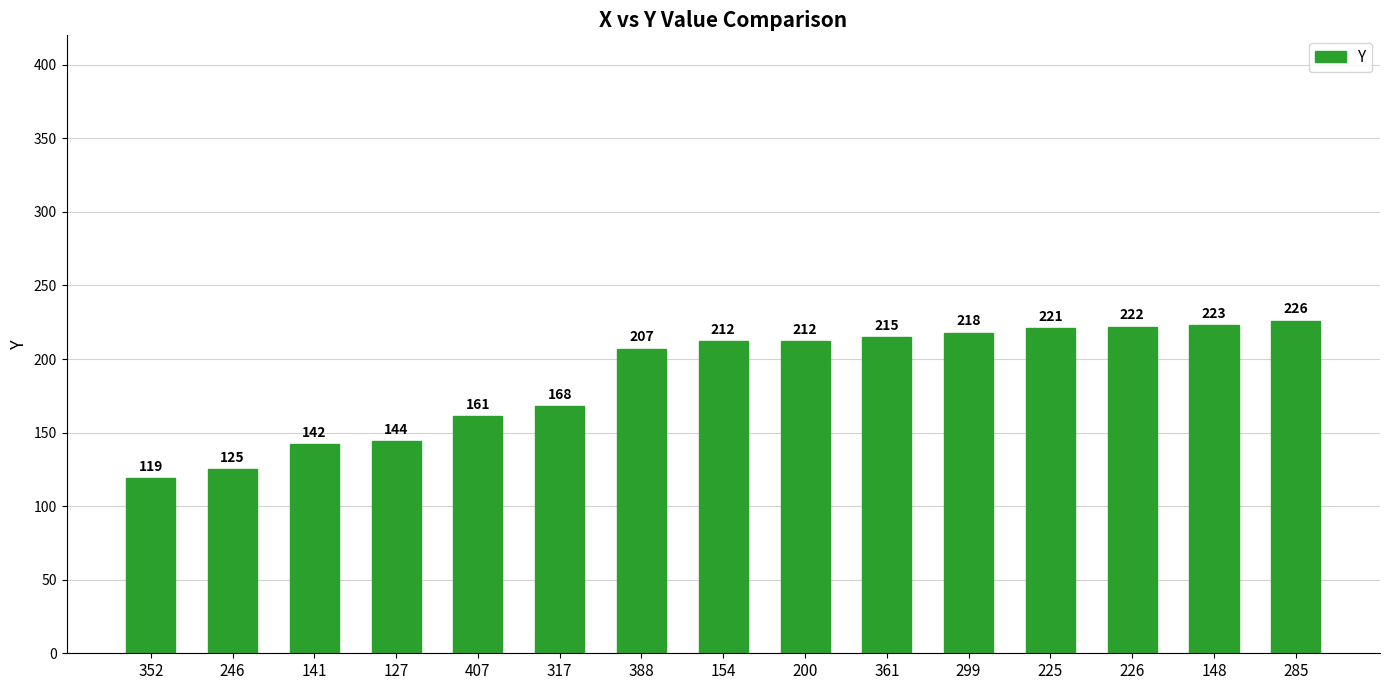

Reading left to right, transcribe all the data shown in this chart.

352=119	246=125	141=142	127=144	407=161	317=168	388=207	154=212	200=212	361=215	299=218	225=221	226=222	148=223	285=226